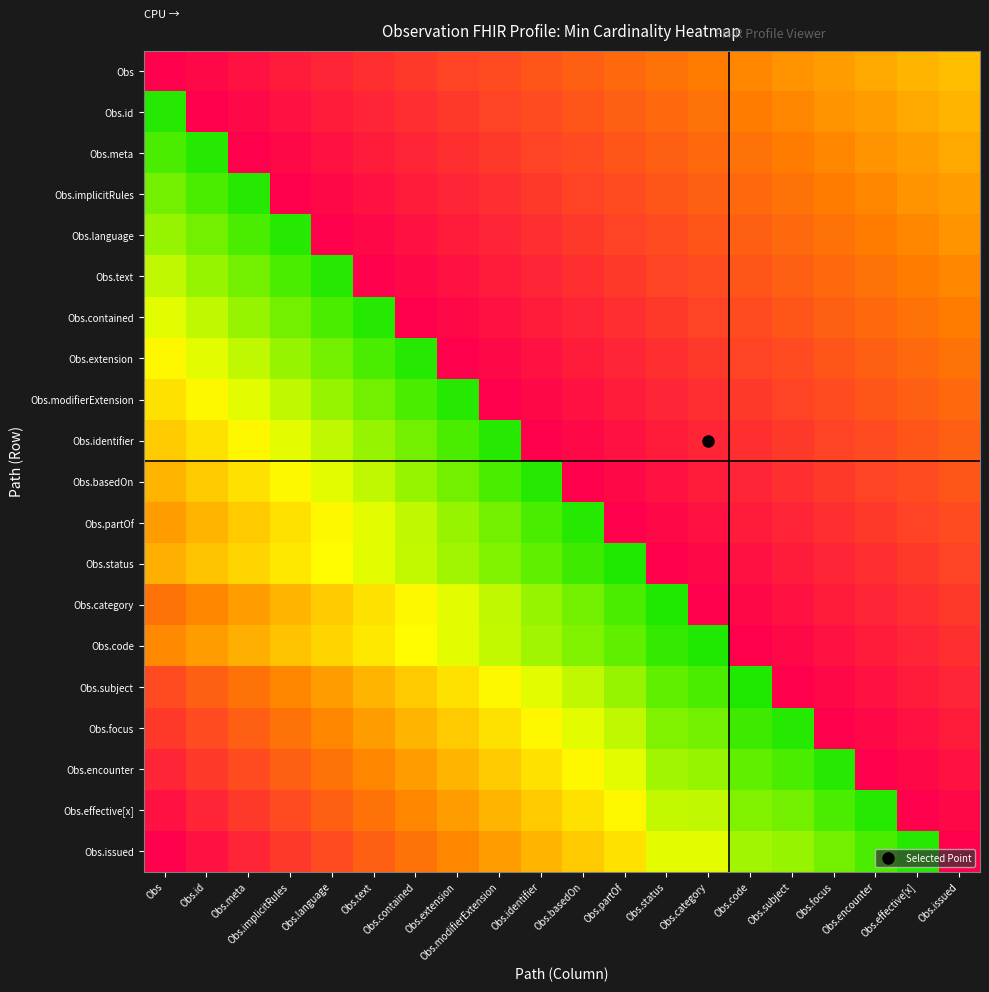

Rank the series by their maximum value, from lowest to highest.

Obs, Obs.id, Obs.meta, Obs.implicitRules, Obs.language, Obs.text, Obs.contained, Obs.extension, Obs.modifierExtension, Obs.identifier, Obs.basedOn, Obs.partOf, Obs.status, Obs.category, Obs.code, Obs.subject, Obs.focus, Obs.encounter, Obs.effective[x], Obs.issued